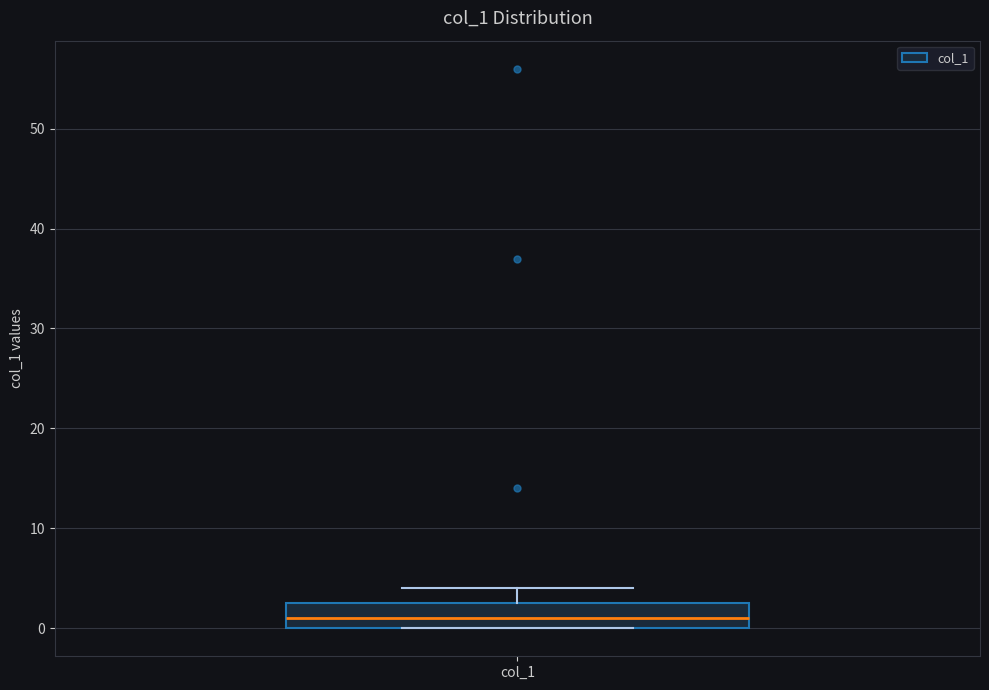

Where does the median line of the box for col_1 sit on the y-axis? The values are not printed on the chart, so give them approximately, as read against the axis.

1